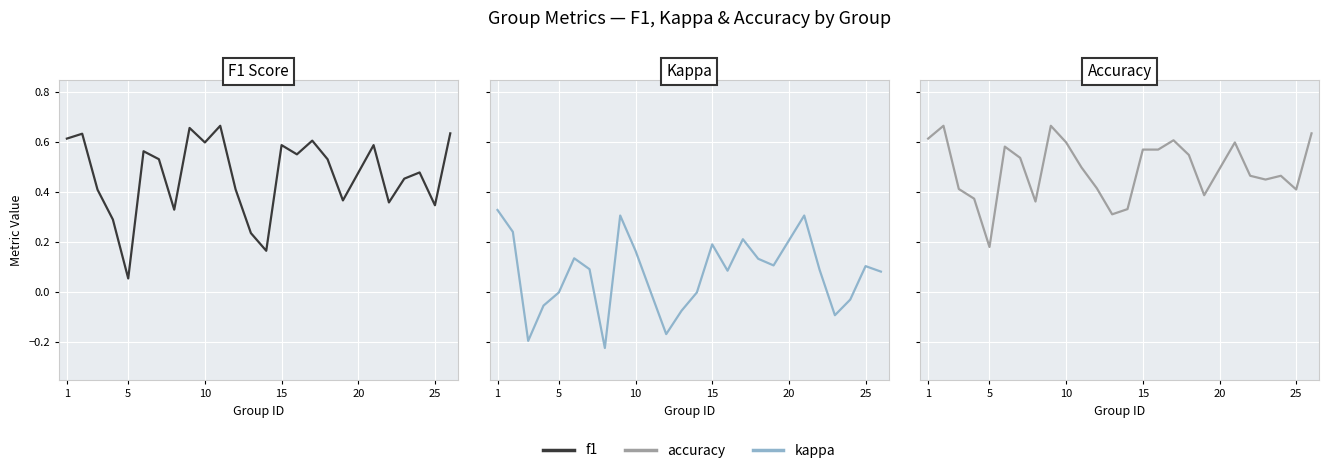

How many lines are shown in the chart?

3